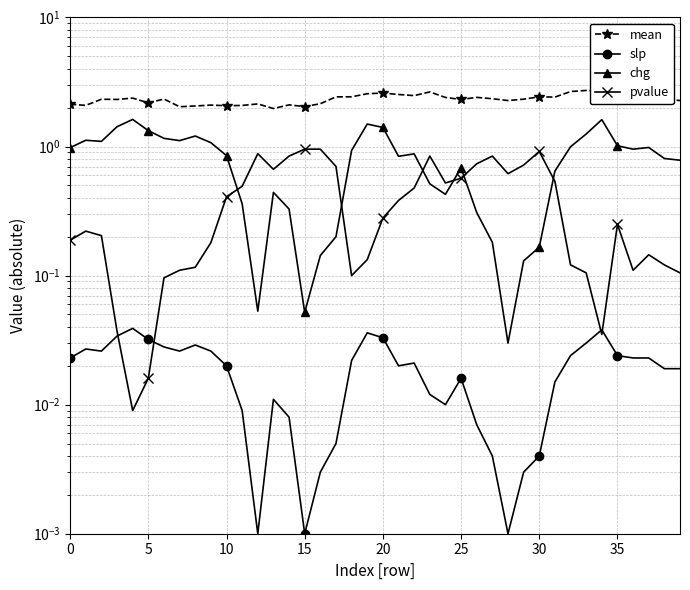

True or false: mean and chg intersect in this chart.

False